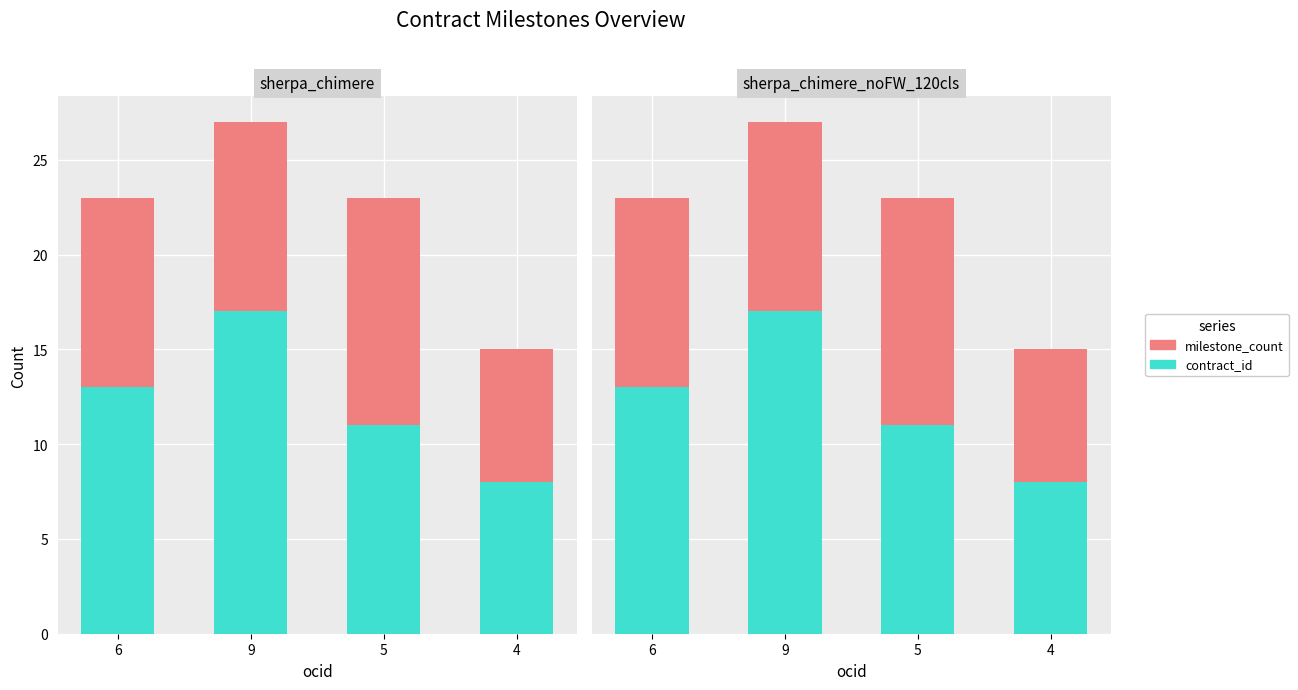

Reading right to left, list all the values displayed in this chart.

contract_id: 4=8	5=11	9=17	6=13
milestone_count: 4=7	5=12	9=10	6=10